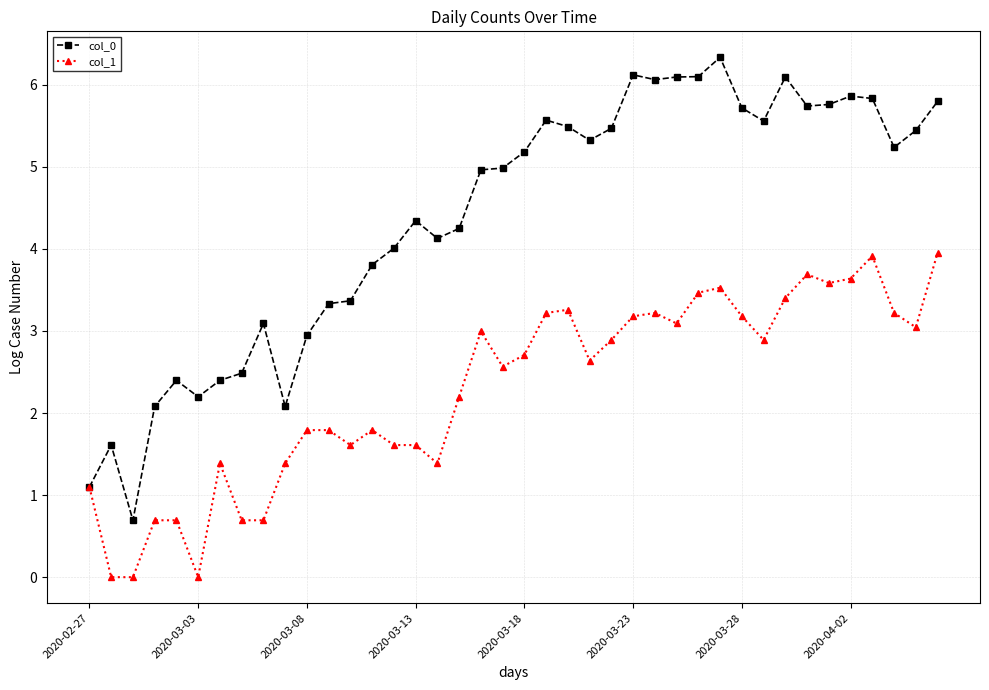

What is the value of the col_0 point at the 10th from the left?

2.1